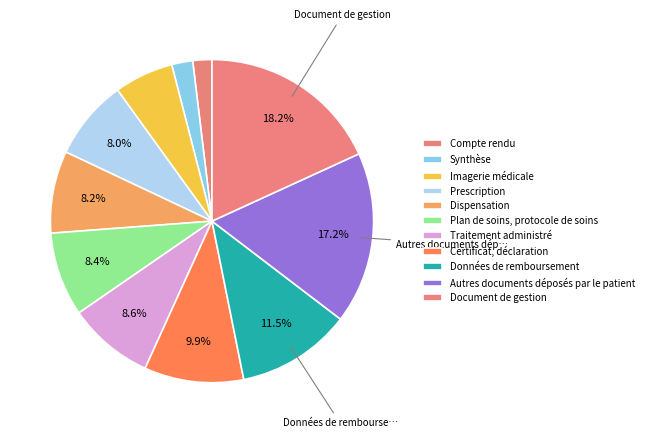

Which category has the smallest portion of the pie?

Compte rendu